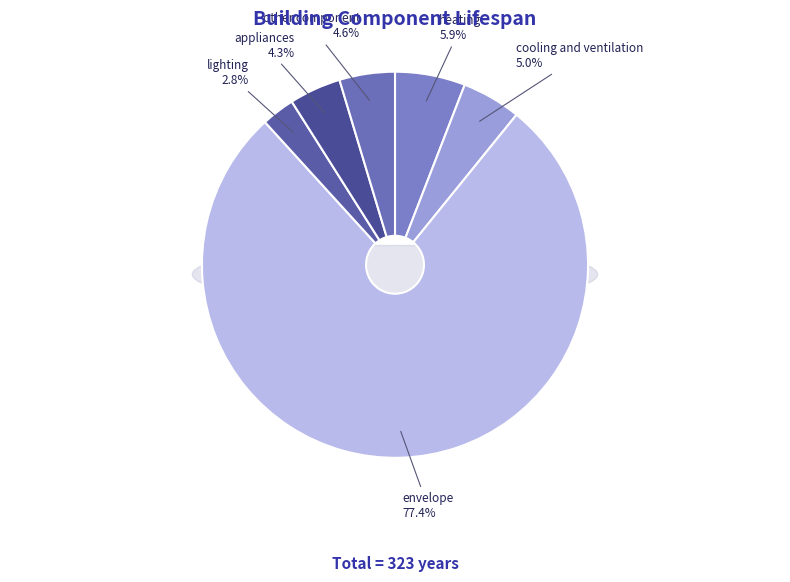

Is other component the majority of the pie?

No